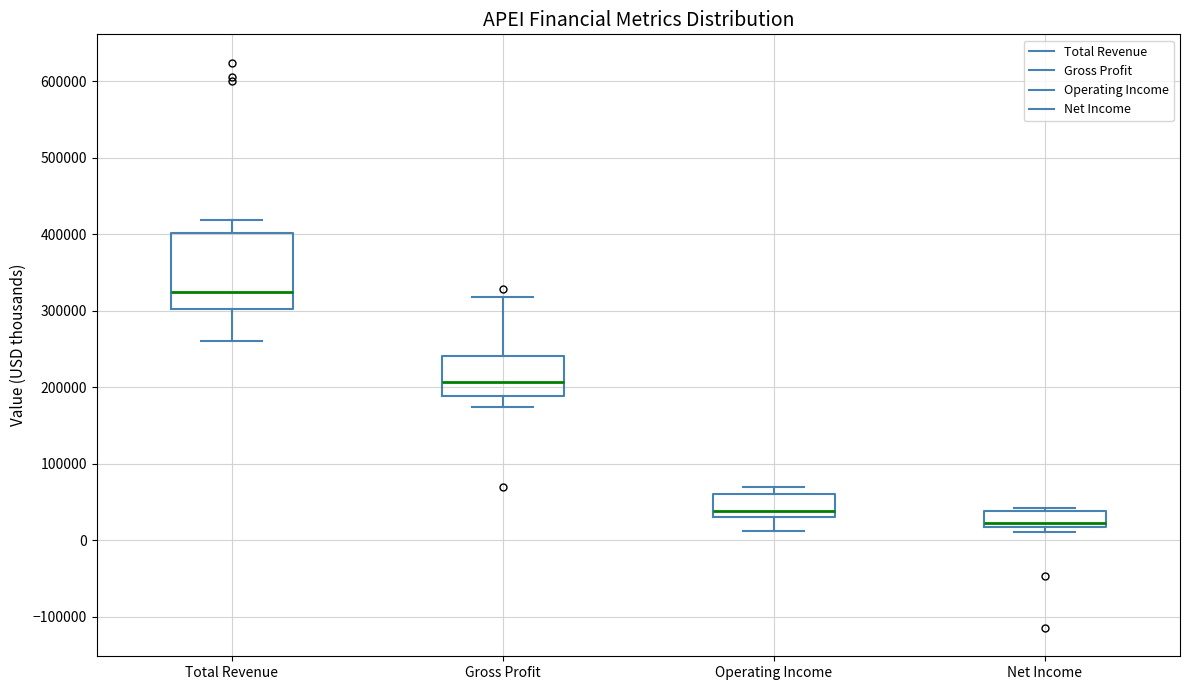

Reading left to right, read every box against the y-axis: the position of its median line, the range the box covers, and the ends of its whiskers. The values are not printed on the chart, so give them approximately, as read against the axis.

Total Revenue: median 320000, box 300000 to 400000, whiskers 260000 to 420000
Gross Profit: median 210000, box 190000 to 240000, whiskers 170000 to 320000
Operating Income: median 40000, box 30000 to 60000, whiskers 10000 to 70000
Net Income: median 20000 (just above the box's lower edge), box 20000 to 40000, whiskers 10000 to 40000 (just above the box's upper edge)